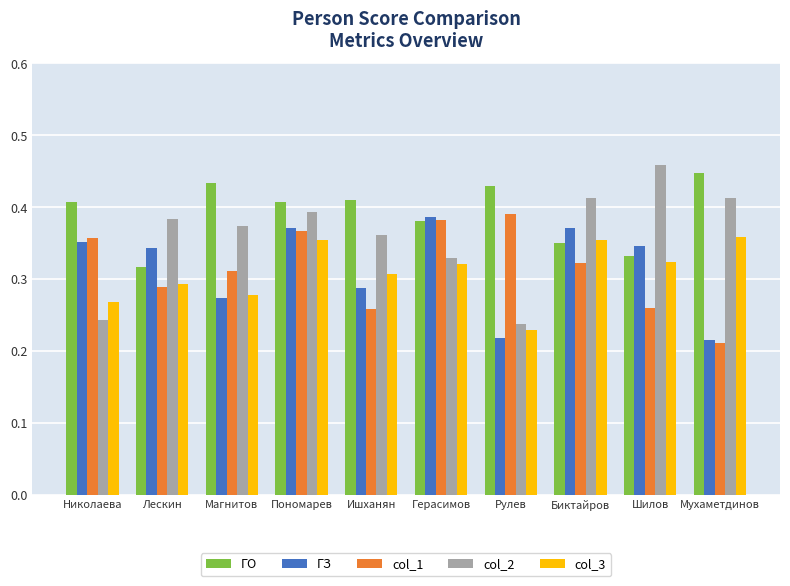

Is it true that col_2 equals 0.7 at Мухаметдинов?

False